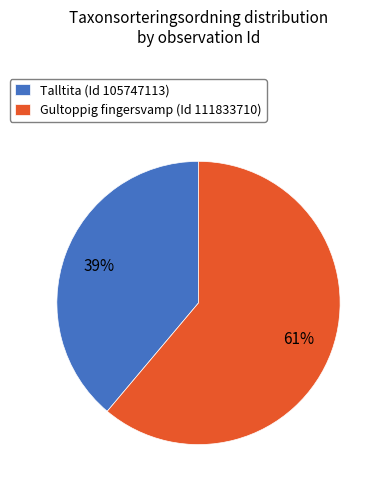

To the nearest percent, what is the difference between the largest and smallest slice percentages?

22%